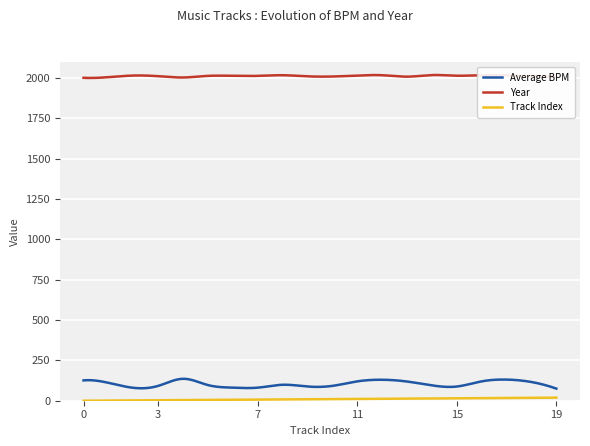

True or false: Year and Average BPM cross at least once.

False